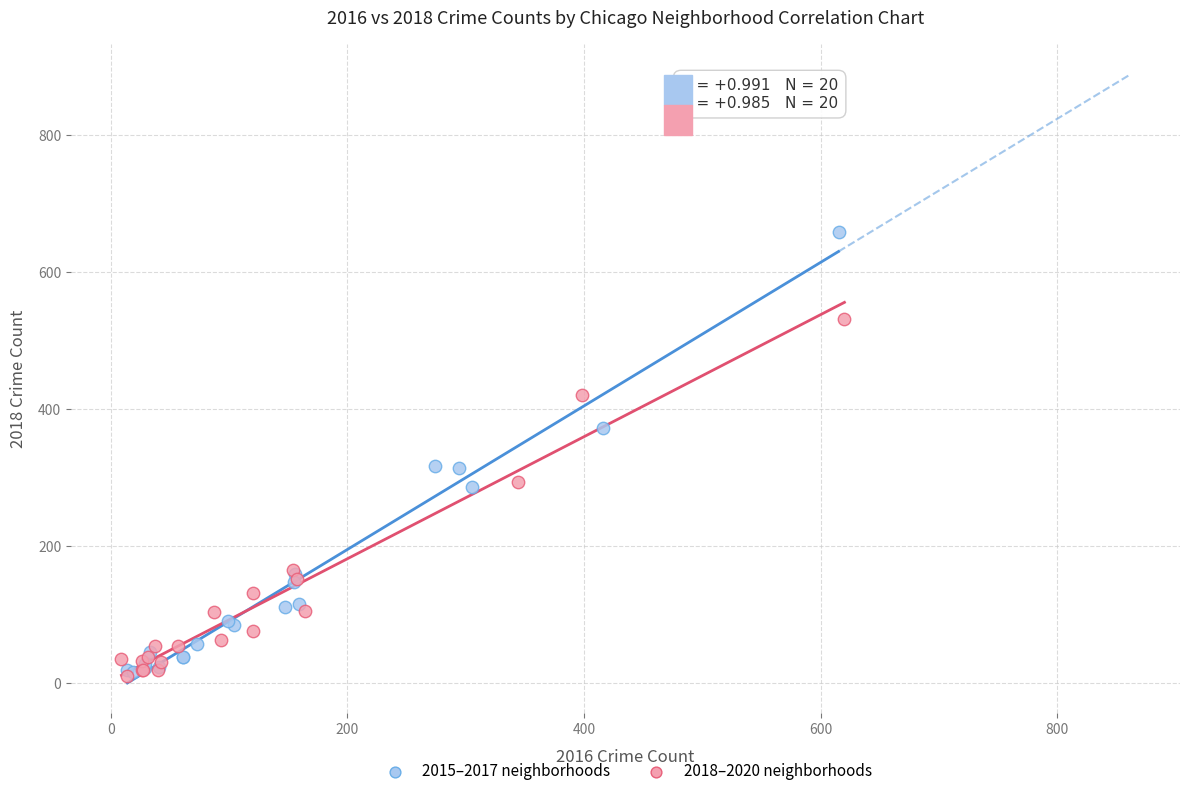

Which series has the widest spread of Y values?

2015–2017 neighborhoods